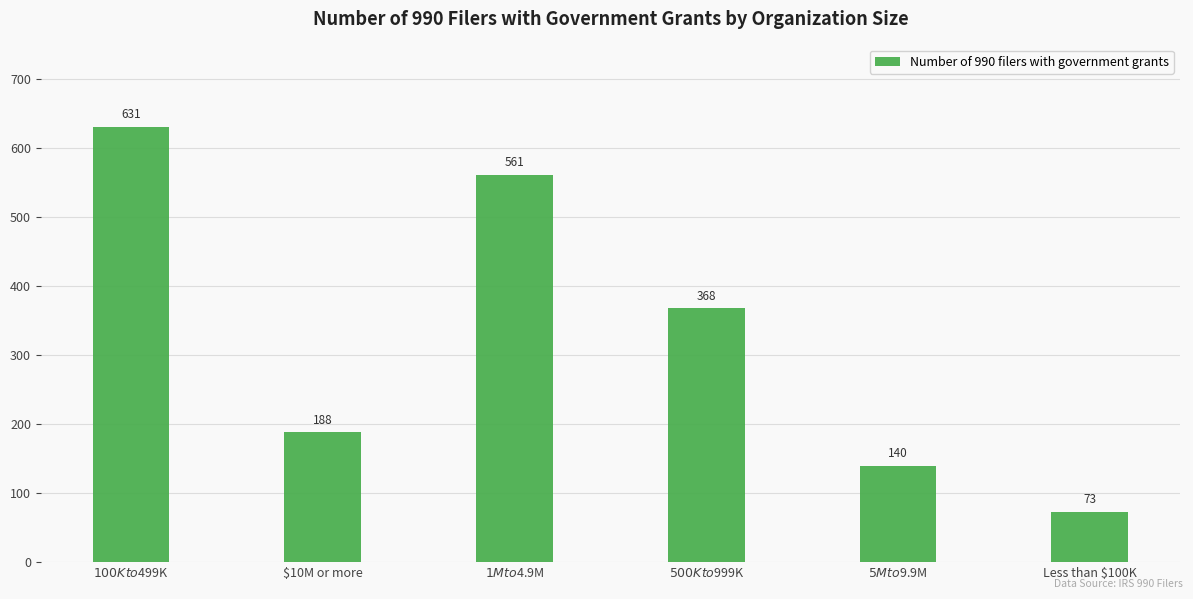

What is the change in value from $500K to $999K to Less than $100K?

-295